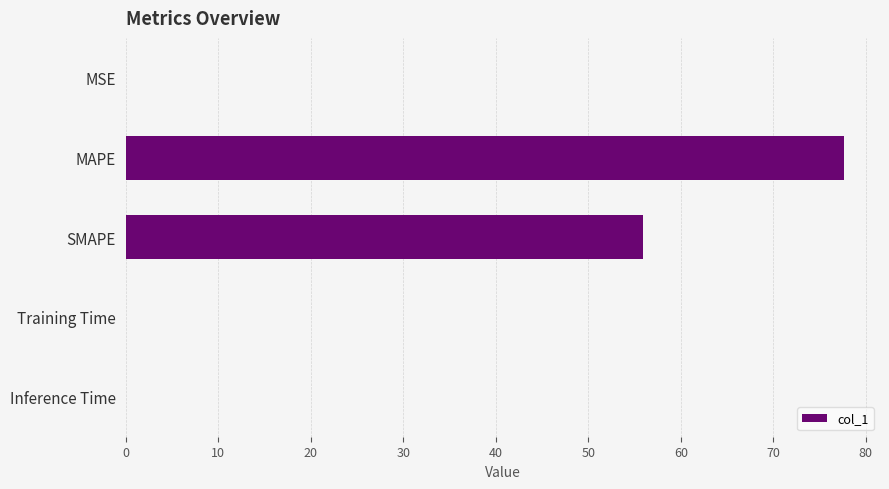

Is it true that the value at SMAPE is 92.1?

False